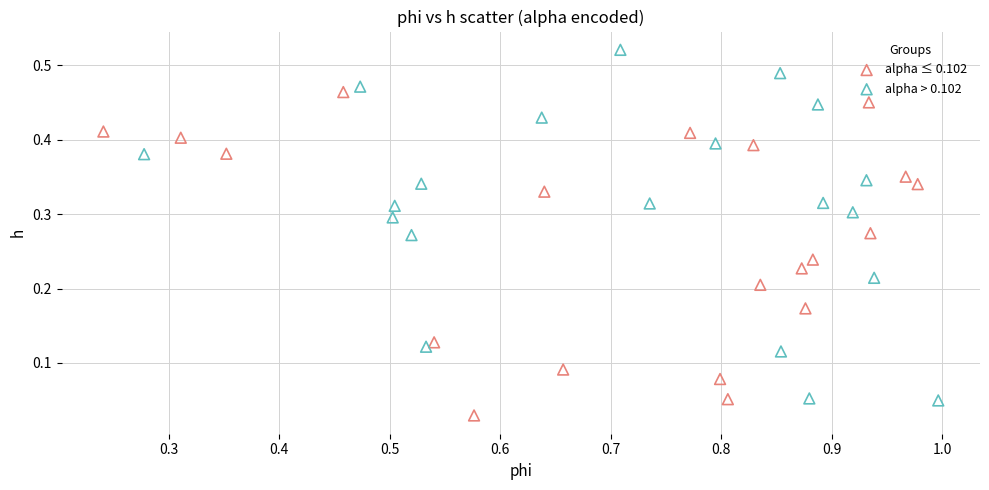

Which series has the widest spread of Y values?

alpha > 0.102